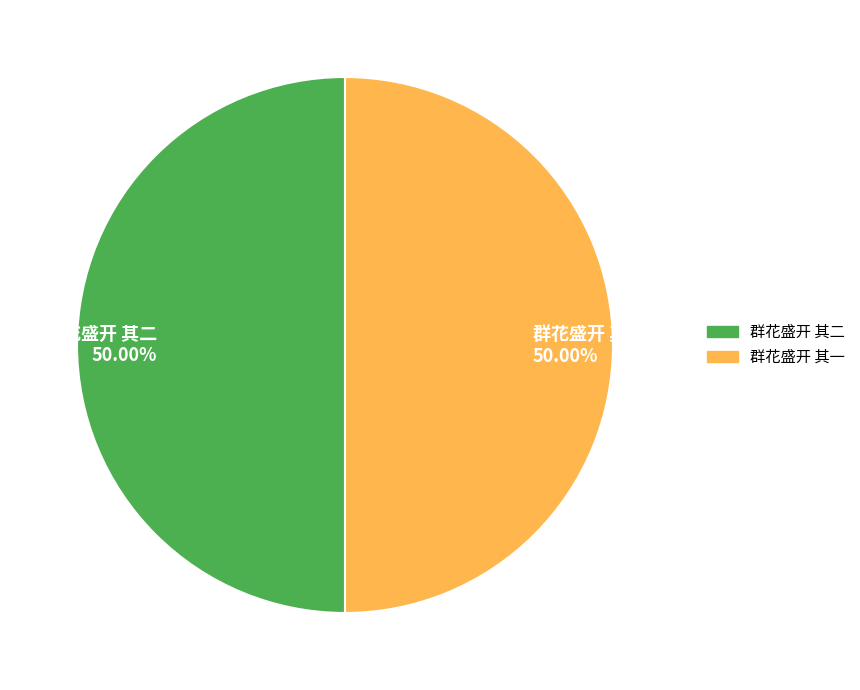

Approximately how many times larger is the value at 群花盛开 其二 50.00% compared to 群花盛开 其一 50.00%?

1.0